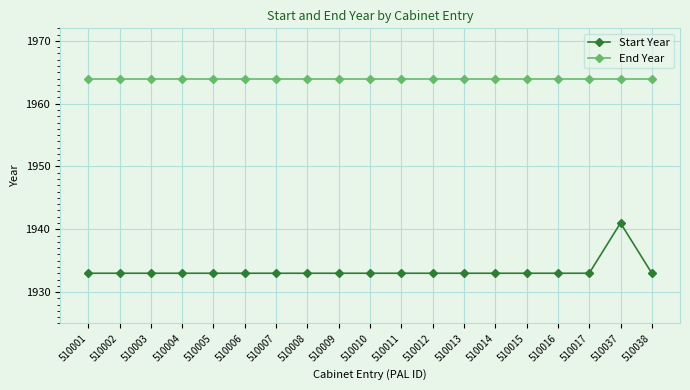

Read the Start Year value at 510001.

1933